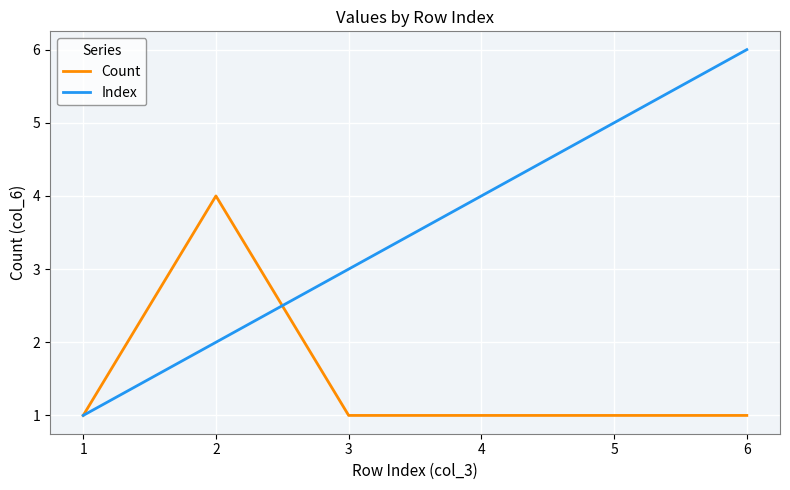

Between 4 and 5, which series saw the biggest shift?

Index